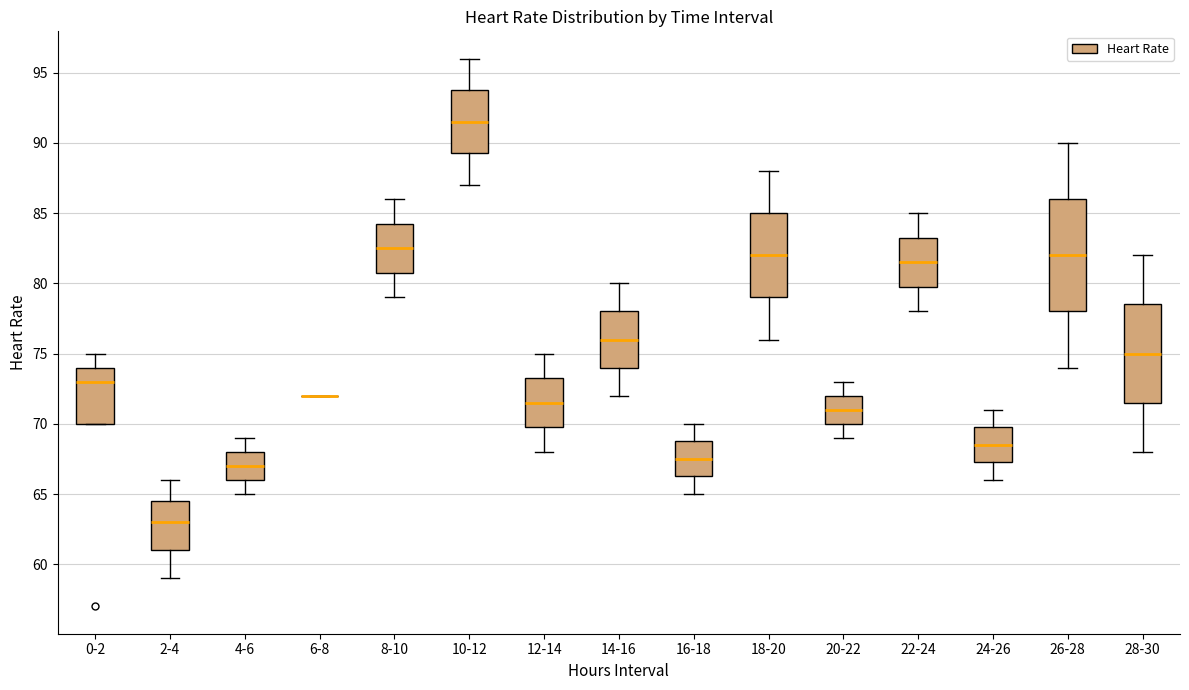

Comparing the boxes themselves (not the whiskers), which one is the tallest?

26-28